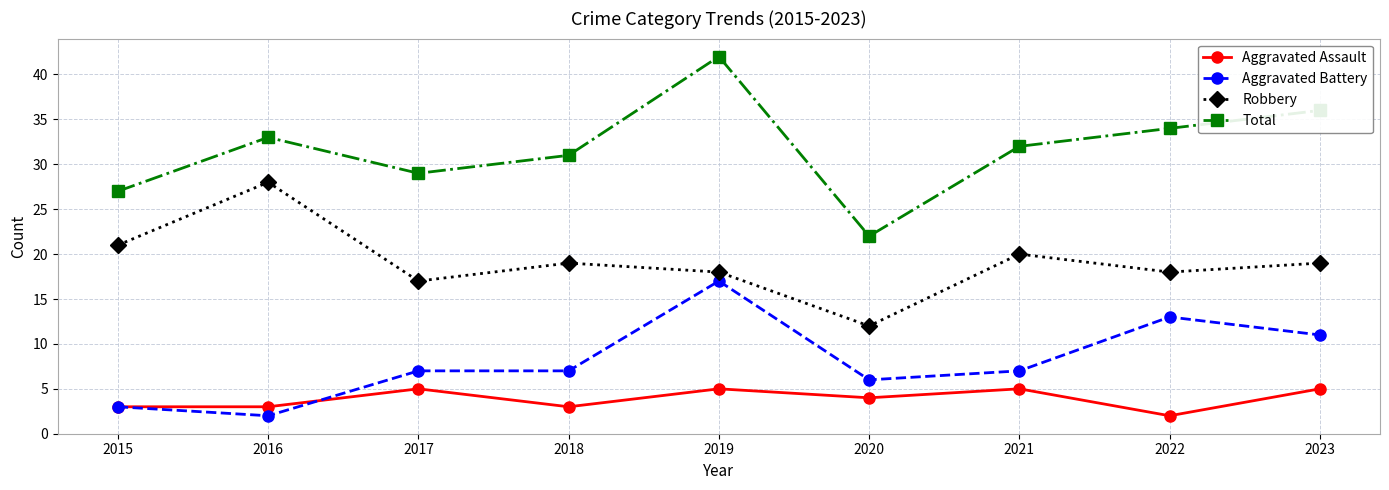

Reading left to right, extract all data points from this chart.

Aggravated Assault: 2015=3	2016=3	2017=5	2018=3	2019=5	2020=4	2021=5	2022=2	2023=5
Aggravated Battery: 2015=3	2016=2	2017=7	2018=7	2019=17	2020=6	2021=7	2022=13	2023=11
Robbery: 2015=21	2016=28	2017=17	2018=19	2019=18	2020=12	2021=20	2022=18	2023=19
Total: 2015=27	2016=33	2017=29	2018=31	2019=42	2020=22	2021=32	2022=34	2023=36